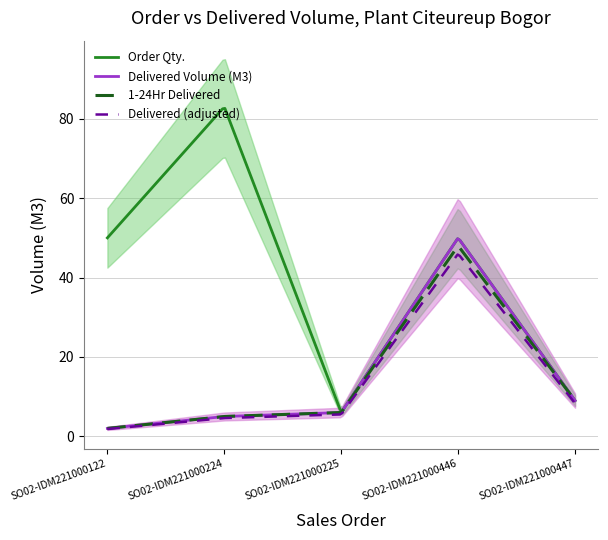

What is the average value of the Order Qty. series?

42.1